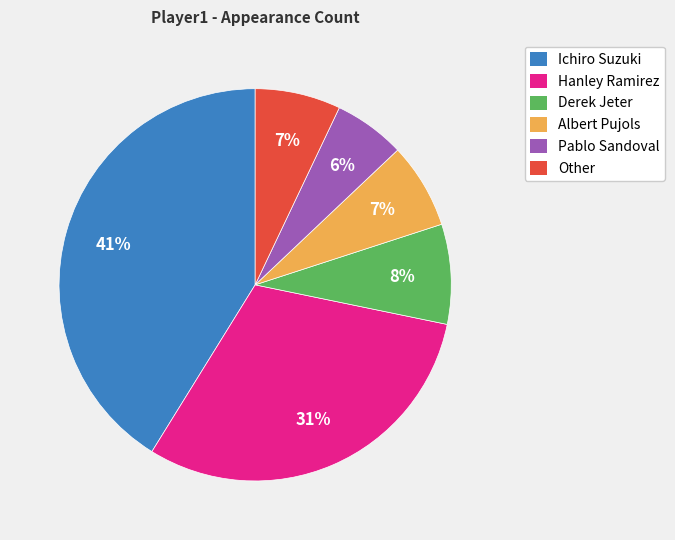

How many slices are in this pie chart?

6